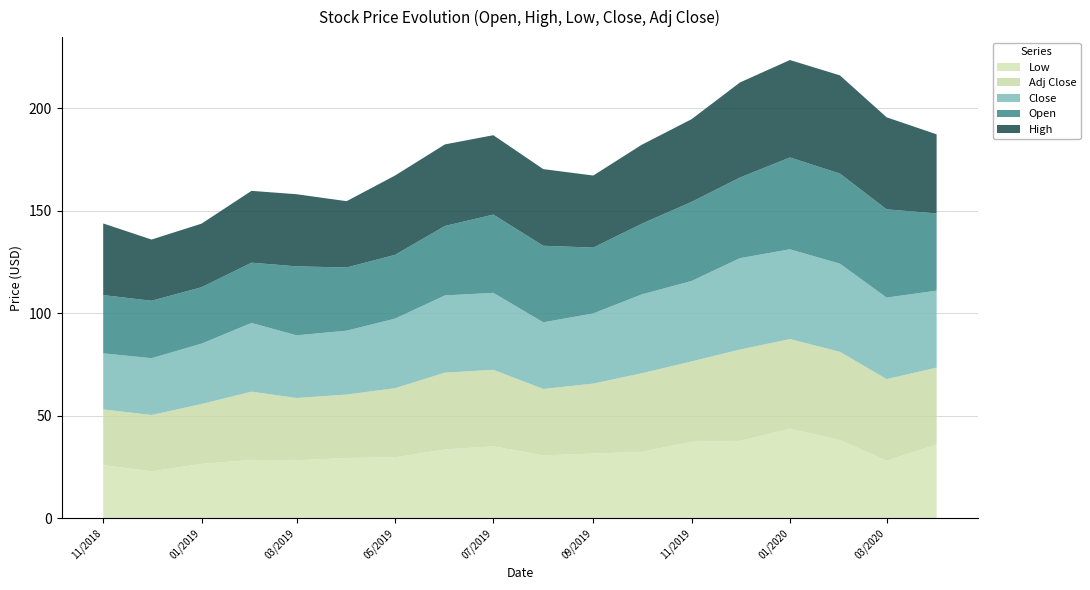

Reading right to left, transcribe all the data shown in this chart.

Low: 2020-04-01=36.0	2020-03-01=28.1	2020-02-01=38.2	2020-01-01=43.7	2019-12-01=37.8	2019-11-01=37.3	2019-10-01=32.5	2019-09-01=31.6	2019-08-01=30.7	2019-07-01=35.1	2019-06-01=33.6	2019-05-01=29.8	2019-04-01=29.5	2019-03-01=28.3	2019-02-01=28.5	2019-01-01=26.6	2018-12-01=22.9	2018-11-01=26.0
Adj Close: 2020-04-01=37.5	2020-03-01=39.7	2020-02-01=43.0	2020-01-01=43.7	2019-12-01=44.5	2019-11-01=39.2	2019-10-01=38.3	2019-09-01=34.1	2019-08-01=32.4	2019-07-01=37.3	2019-06-01=37.4	2019-05-01=33.7	2019-04-01=30.9	2019-03-01=30.3	2019-02-01=33.3	2019-01-01=29.2	2018-12-01=27.4	2018-11-01=27.1
Close: 2020-04-01=37.5	2020-03-01=39.7	2020-02-01=43.0	2020-01-01=43.8	2019-12-01=44.5	2019-11-01=39.2	2019-10-01=38.4	2019-09-01=34.2	2019-08-01=32.5	2019-07-01=37.5	2019-06-01=37.6	2019-05-01=33.9	2019-04-01=31.1	2019-03-01=30.5	2019-02-01=33.5	2019-01-01=29.4	2018-12-01=27.7	2018-11-01=27.3
Open: 2020-04-01=37.6	2020-03-01=43.0	2020-02-01=43.9	2020-01-01=44.8	2019-12-01=39.3	2019-11-01=38.6	2019-10-01=34.5	2019-09-01=32.1	2019-08-01=37.3	2019-07-01=38.2	2019-06-01=33.9	2019-05-01=31.1	2019-04-01=30.8	2019-03-01=33.6	2019-02-01=29.4	2019-01-01=27.5	2018-12-01=28.0	2018-11-01=28.4
High: 2020-04-01=38.5	2020-03-01=44.8	2020-02-01=47.8	2020-01-01=47.5	2019-12-01=46.3	2019-11-01=40.3	2019-10-01=38.5	2019-09-01=35.1	2019-08-01=37.3	2019-07-01=38.7	2019-06-01=39.7	2019-05-01=38.7	2019-04-01=32.3	2019-03-01=35.2	2019-02-01=35.0	2019-01-01=31.0	2018-12-01=29.8	2018-11-01=34.9